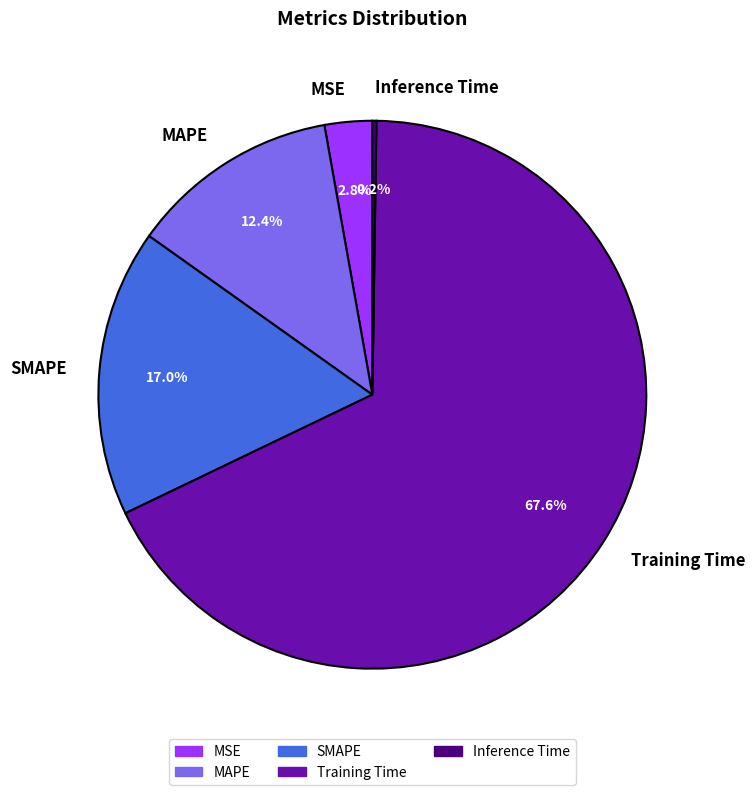

What is the largest slice in the pie chart?

Training Time